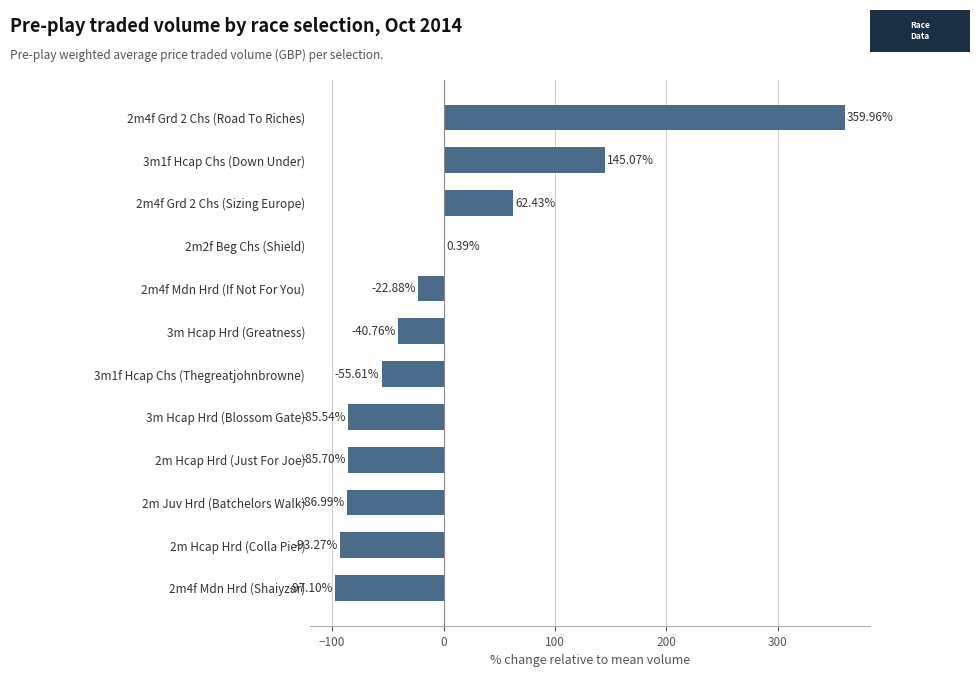

What is the sum of the values at 3m1f Hcap Chs (Down Under) and 2m4f Grd 2 Chs (Sizing Europe)?

207.5